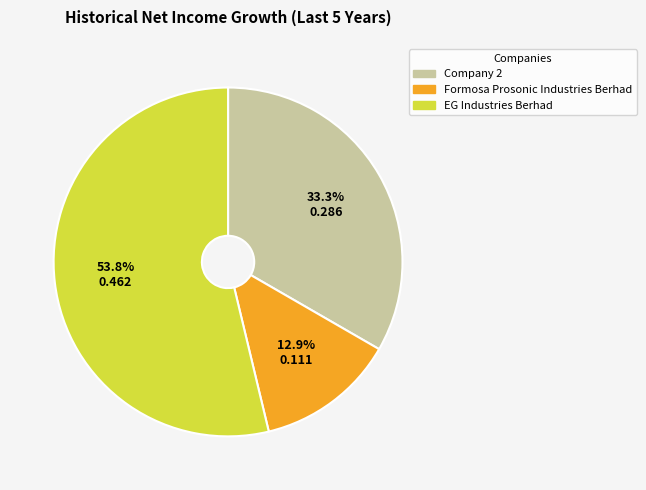

How many segments does this pie chart have?

3